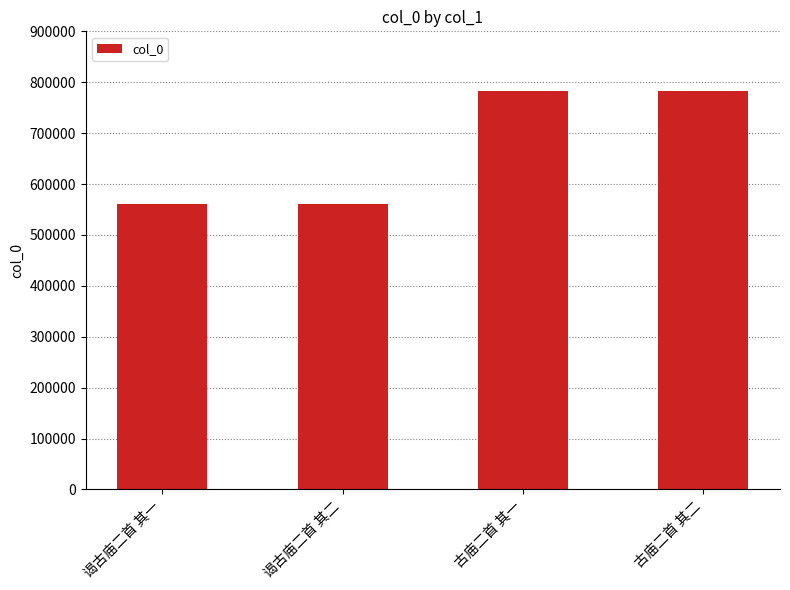

Is it true that the value at 古庙二首 其二 is 782825?

True